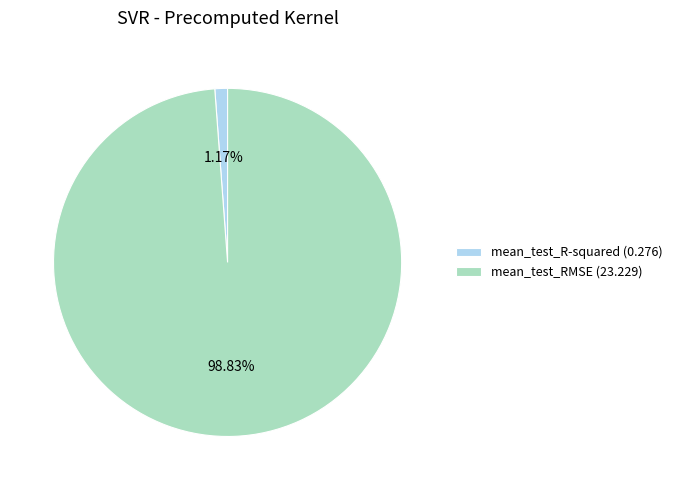

What percentage is NOT represented by mean_test_RMSE?

1.2%